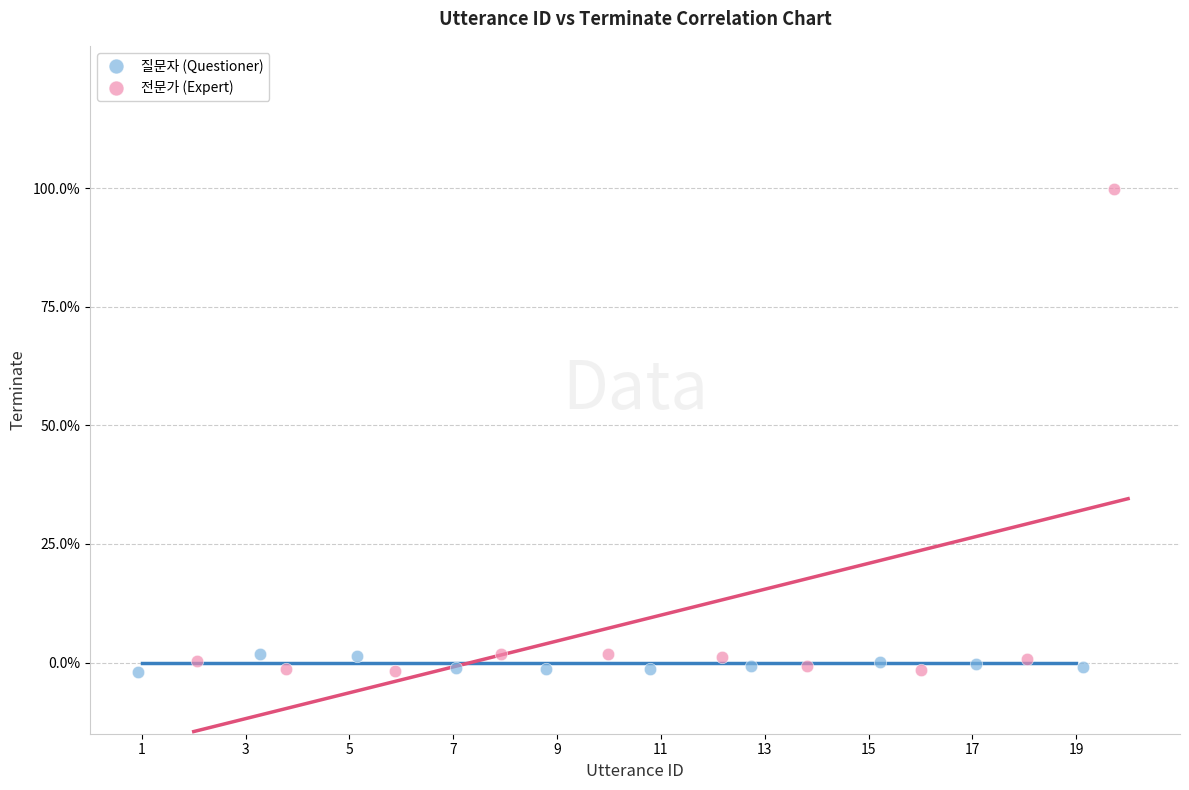

What are all the series names shown in the legend?

질문자 (Questioner), 전문가 (Expert)